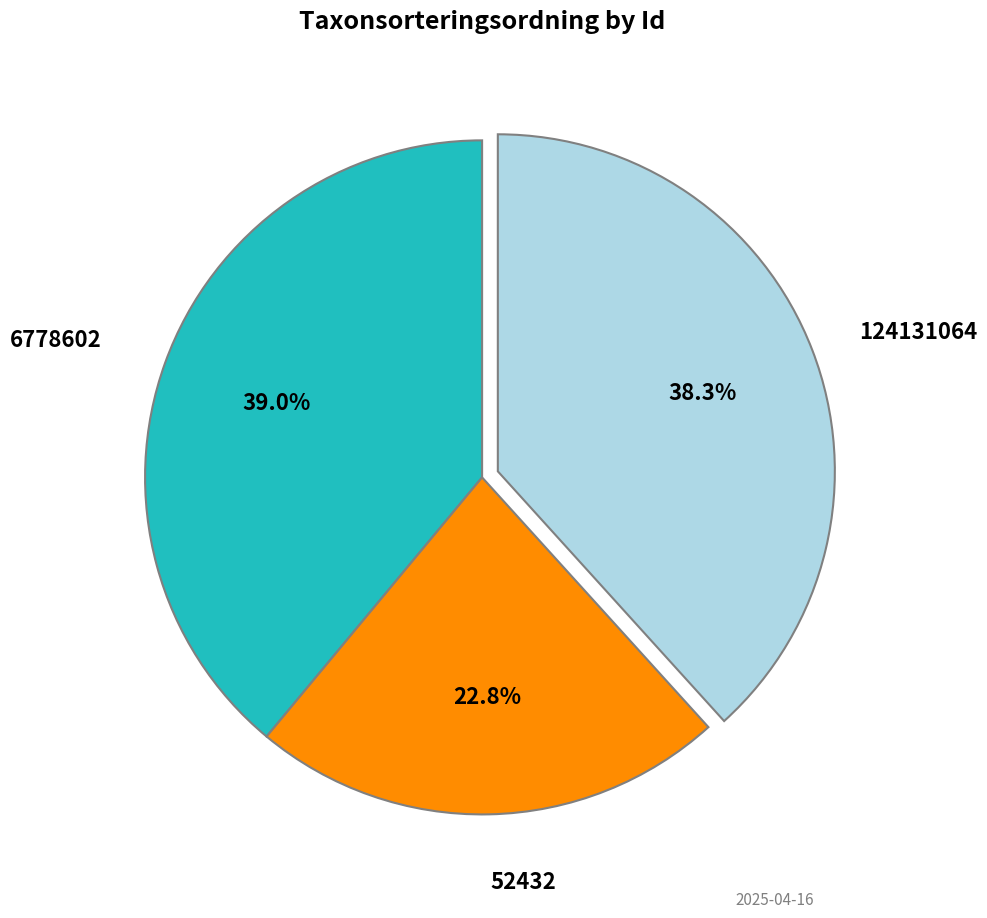

Does any single category account for the majority?

No